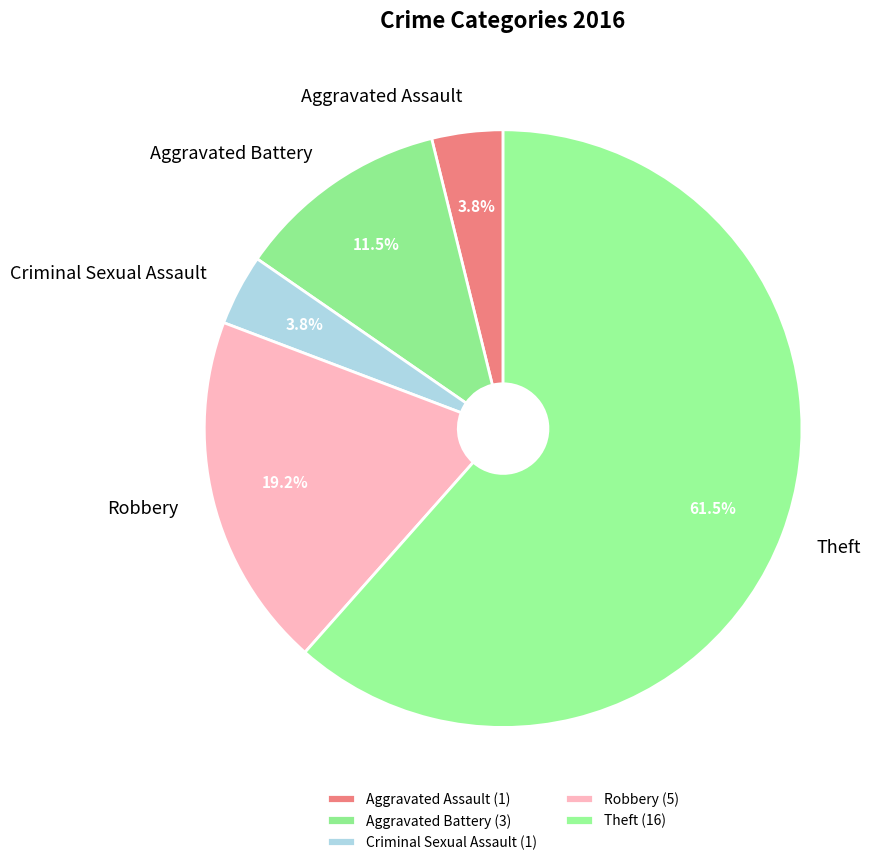

Is Robbery the majority of the pie?

No